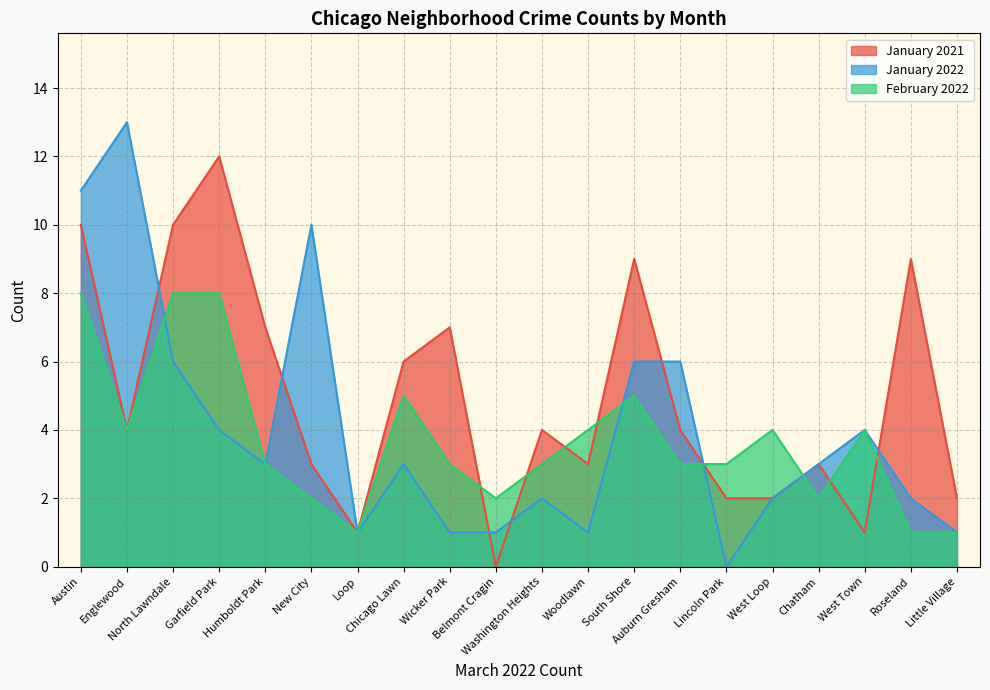

True or false: January 2022 has a value of 4 at Chicago Lawn.

False